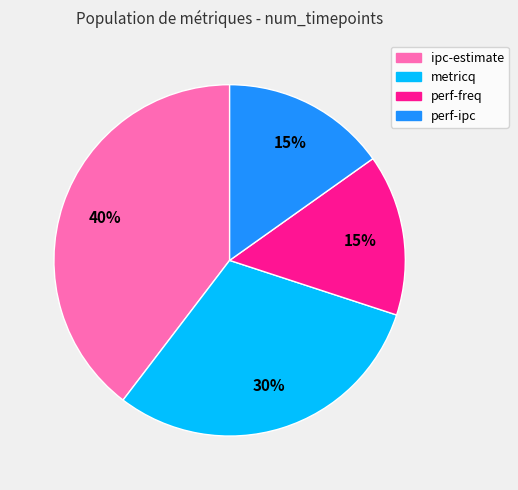

Does perf-ipc account for over 50% of the chart?

No